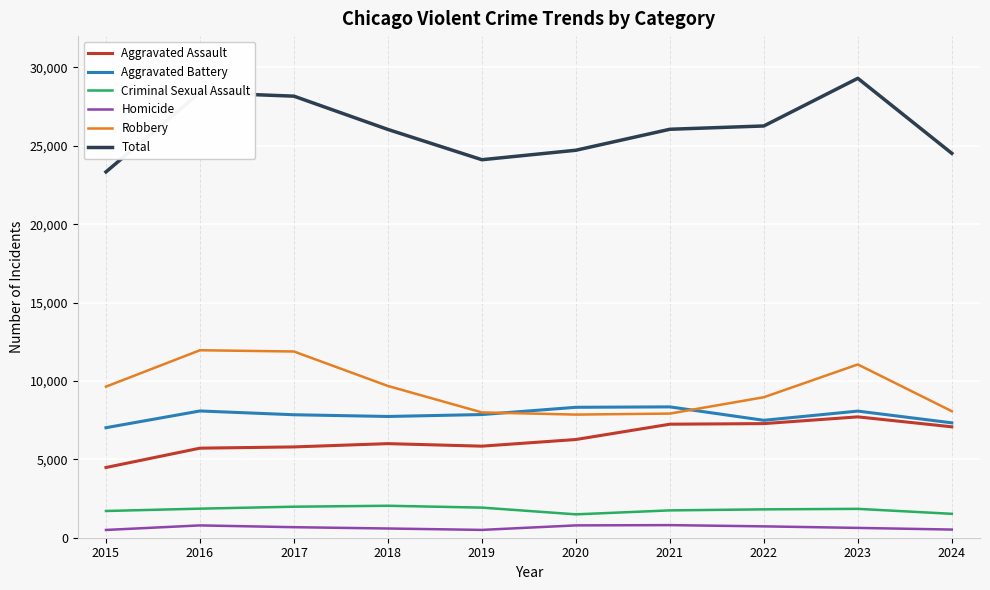

What is the greatest value displayed?

29308